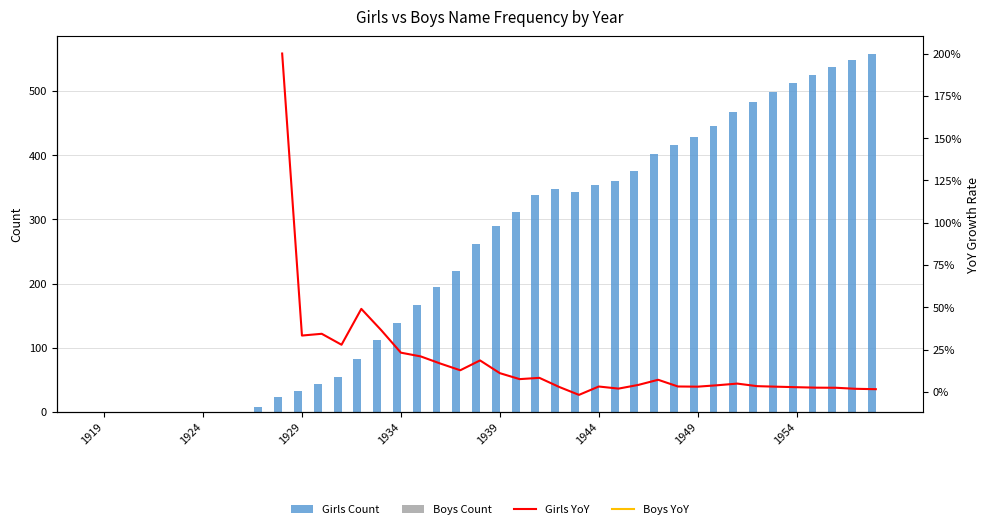

Does the chart contain any negative values?

Yes